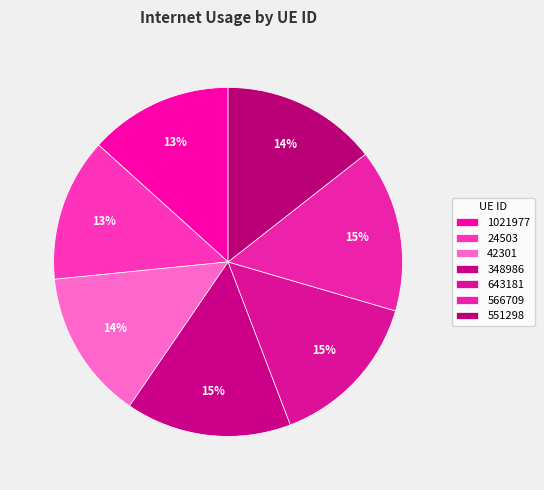

To the nearest percent, what is the difference between the 1021977 and 643181 slice percentages?

1%